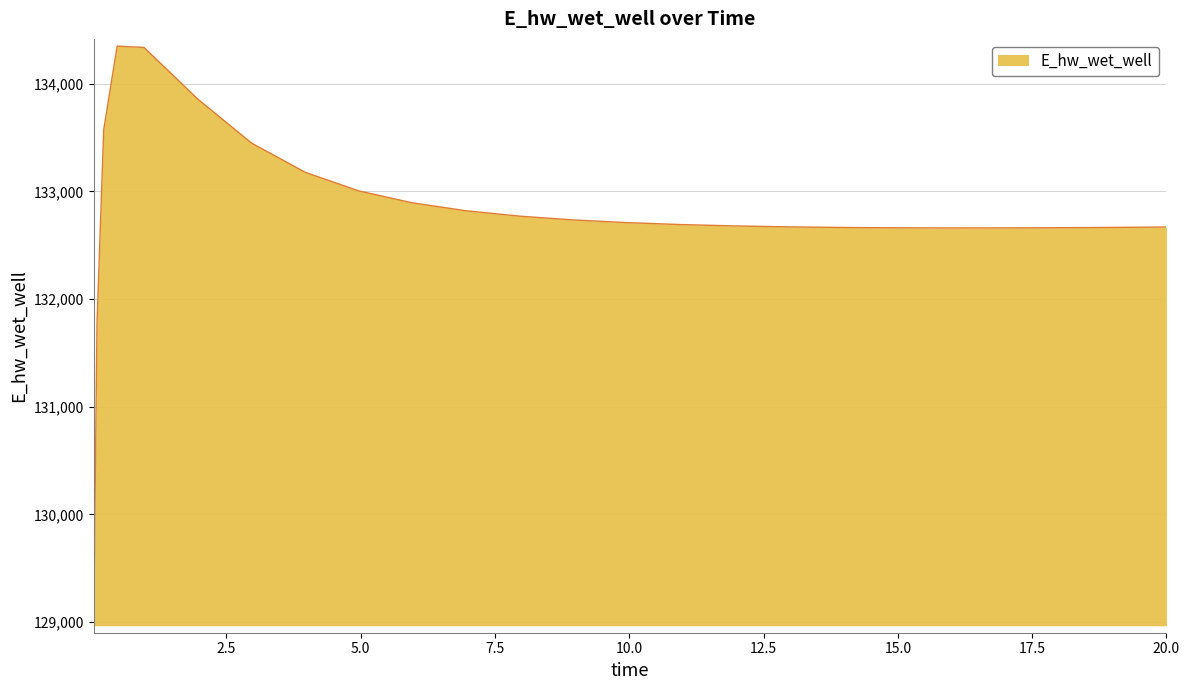

What is the difference between the maximum and minimum values?

5382.6